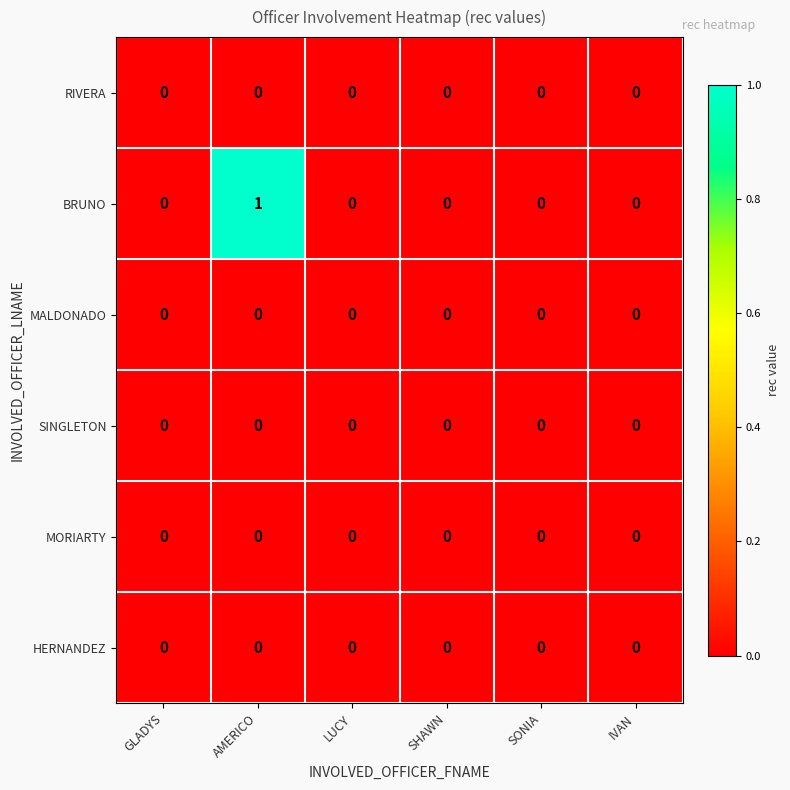

The value of MORIARTY at IVAN is 0. True or false?

True